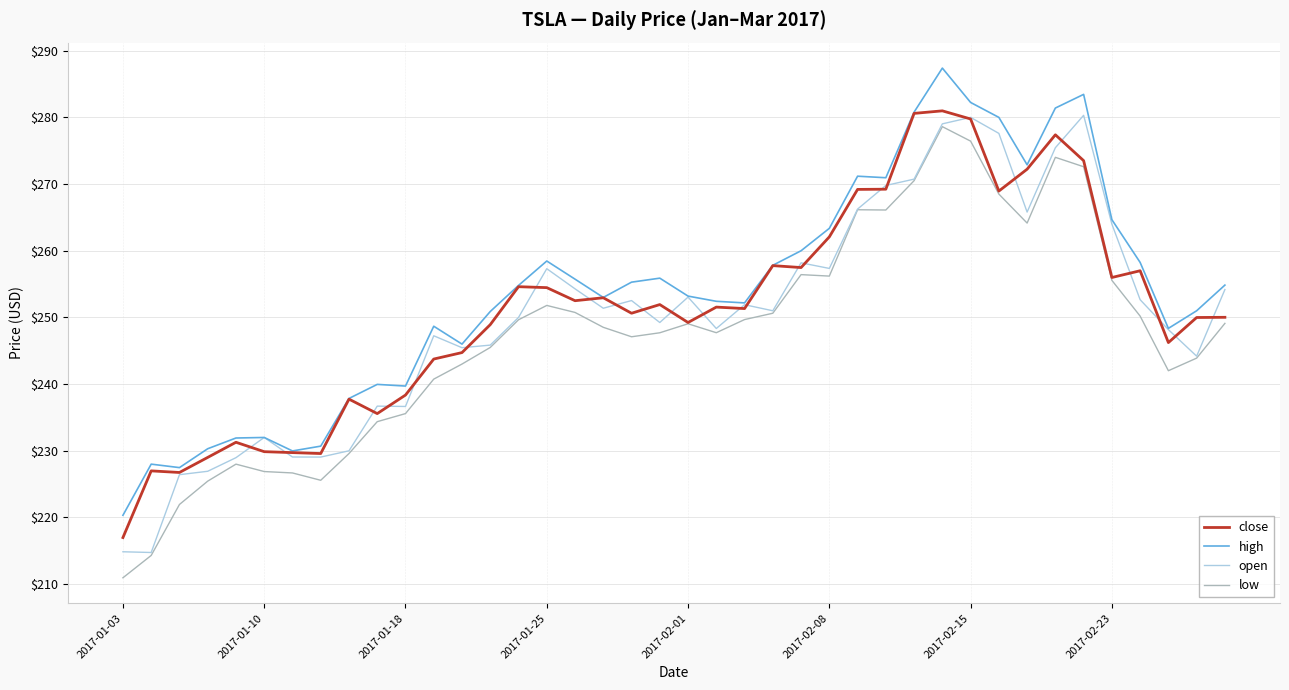

What is the minimum value shown in the chart?

211.0